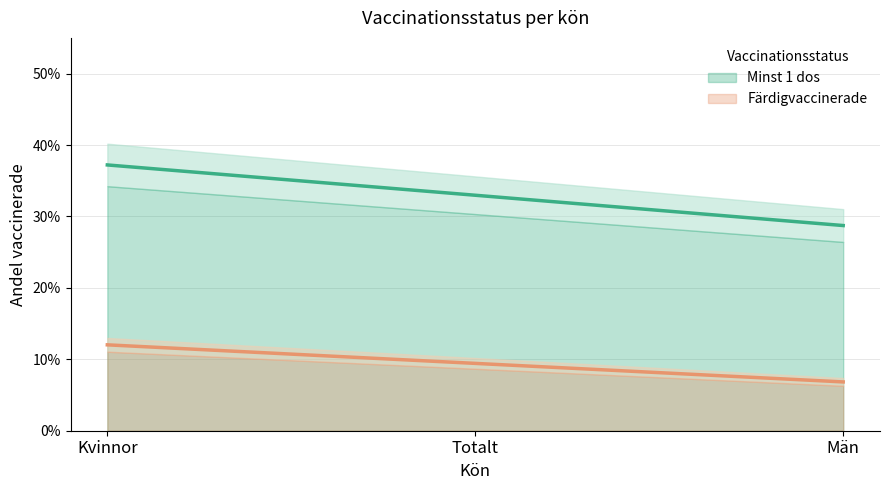

Is it true that Färdigvaccinerade equals 0.1 at Män?

True